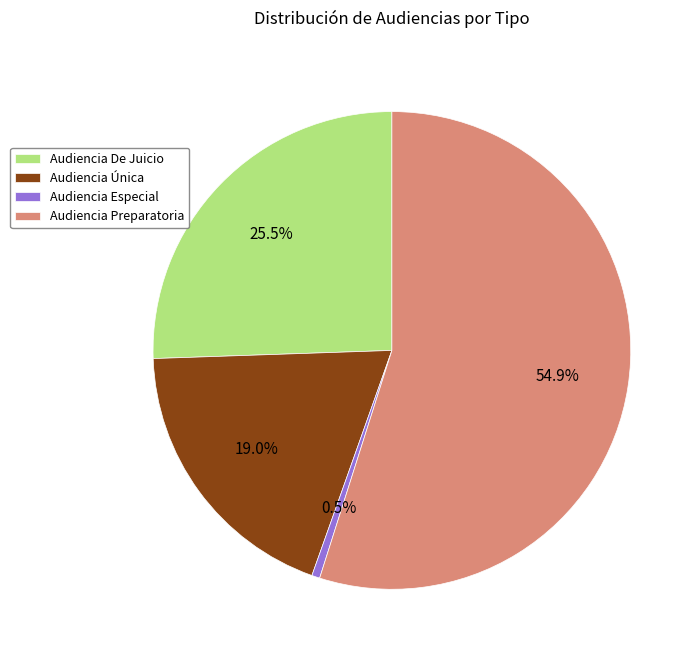

Approximately how many times larger is the value at Audiencia De Juicio compared to Audiencia Especial?

47.0